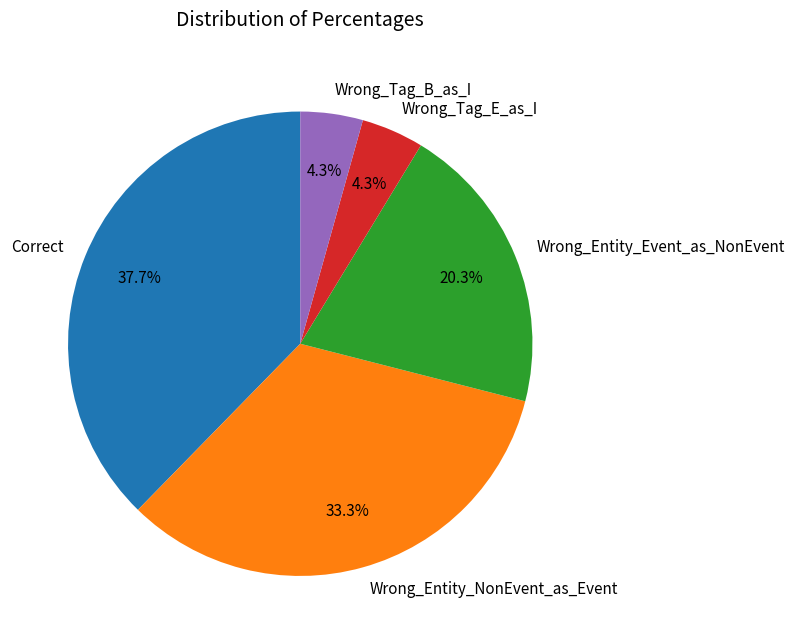

To the nearest percent, what is the combined percentage of Correct and Wrong_Entity_NonEvent_as_Event?

71%